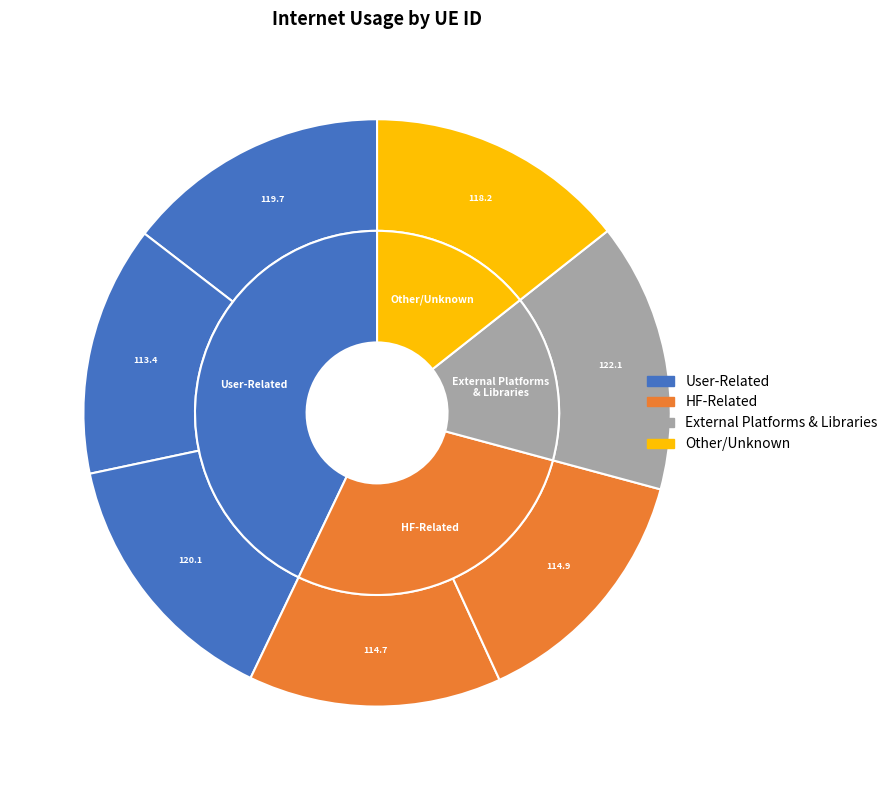

Combined, do 511319 and 1240130 account for over 50%?

No